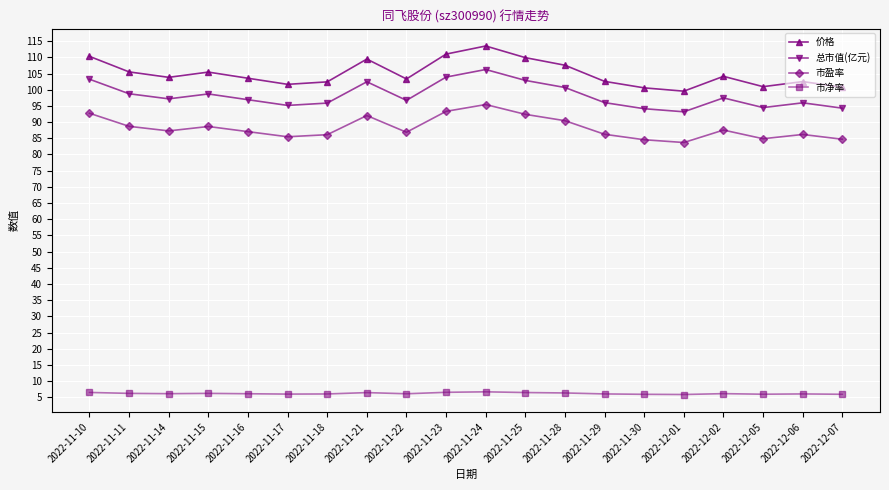

What is the label of the 6th point from the right?

2022-11-30